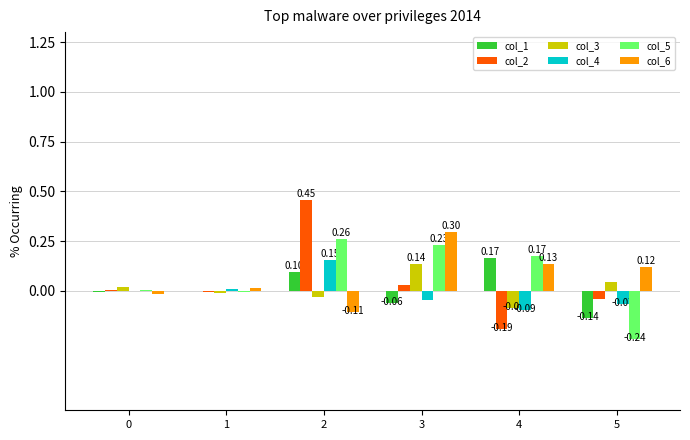

Are the bars grouped side by side (vs. stacked)?

Yes